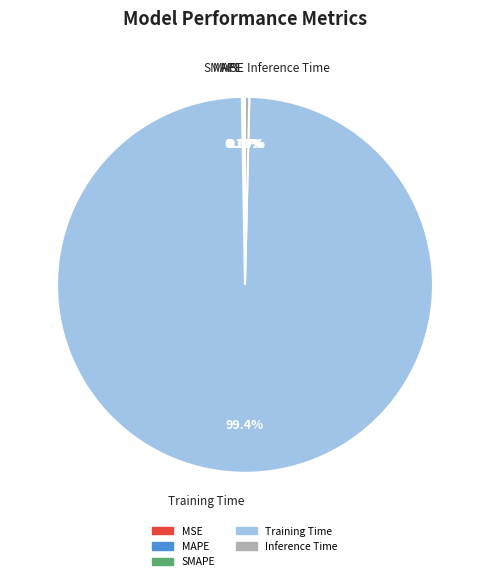

Which category has the biggest portion of the pie?

Training Time